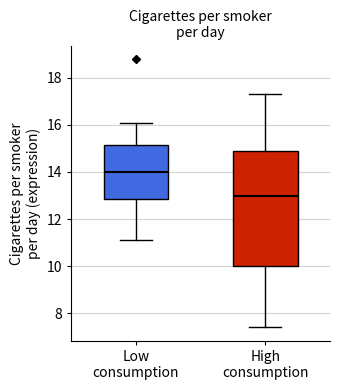

Reading left to right, read every box against the y-axis: the position of its median line, the range the box covers, and the ends of its whiskers. The values are not printed on the chart, so give them approximately, as read against the axis.

Low consumption: median 14.0, box 12.8 to 15.2, whiskers 11.2 to 16.2
High consumption: median 13.0, box 10.0 to 15.0, whiskers 7.4 to 17.4